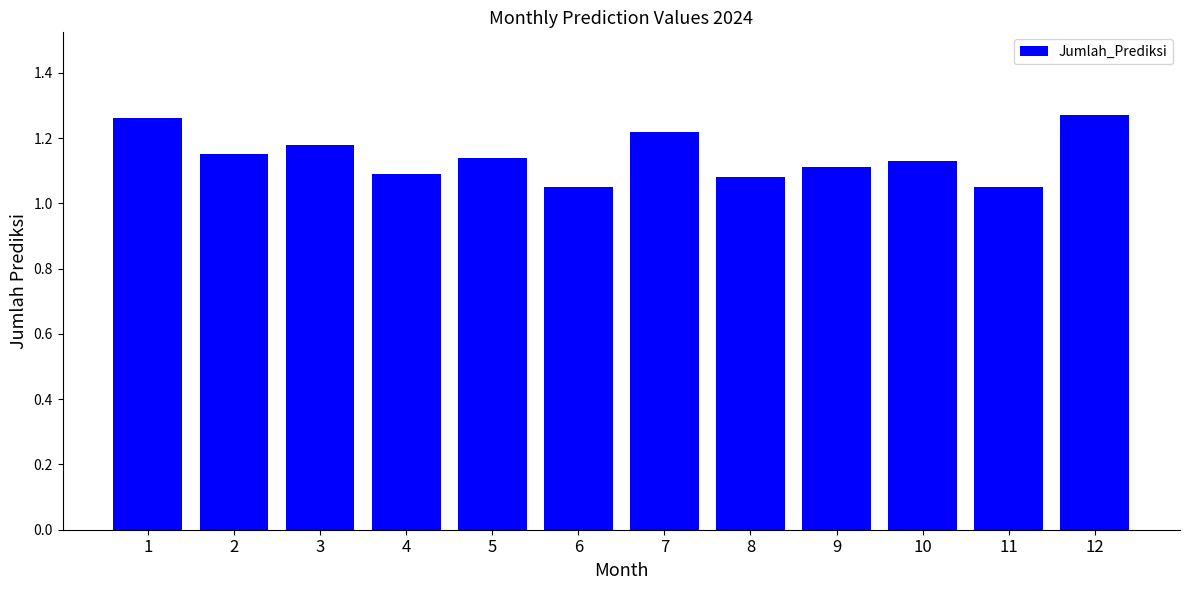

Which has a higher value, 8 or 7?

7